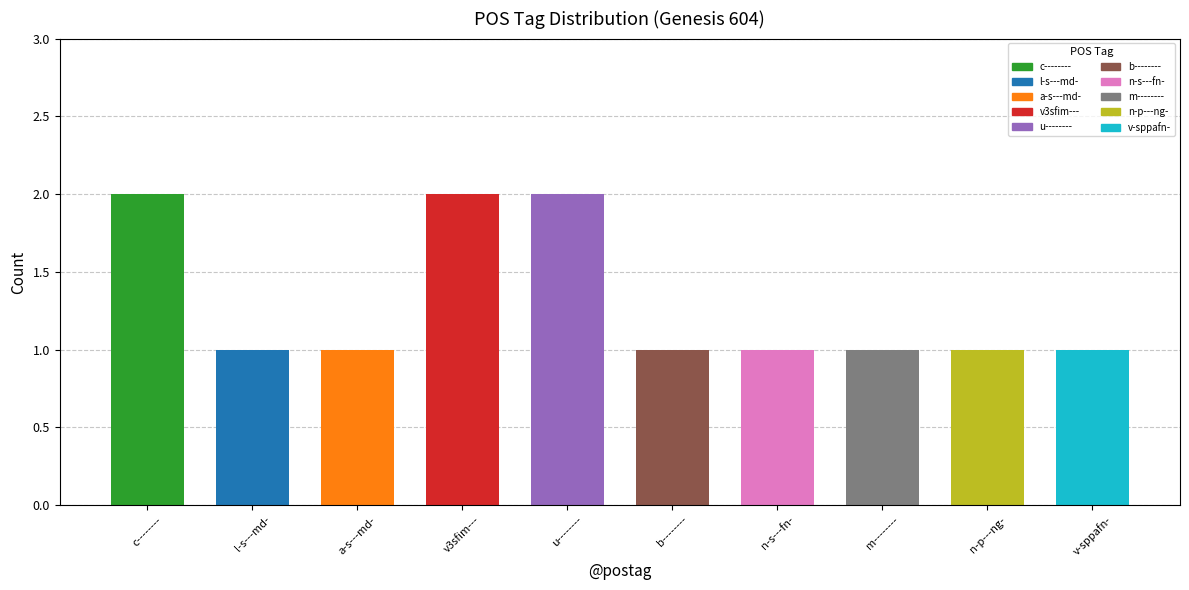

What is the average value?

1